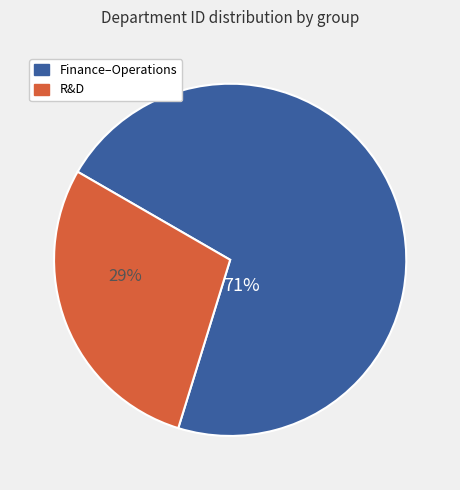

To the nearest percent, what is the average slice percentage?

50%